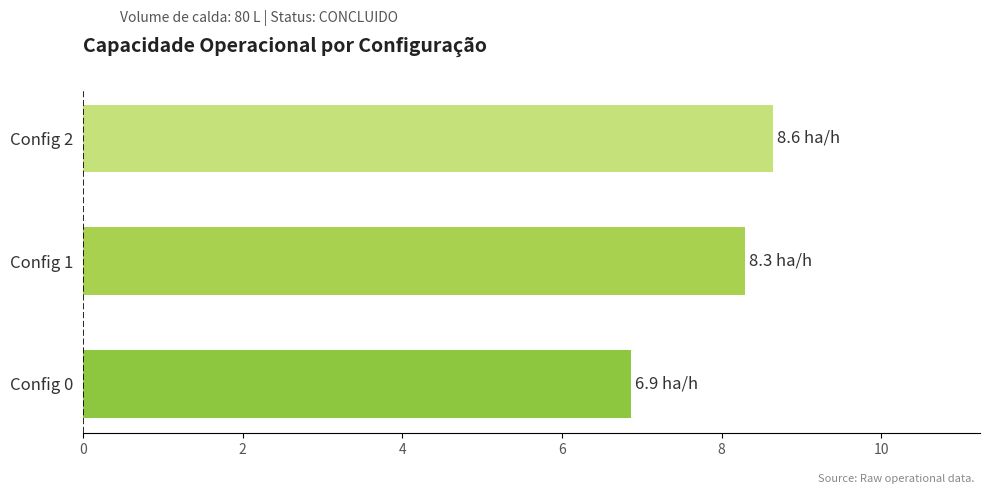

Approximately how many times larger is the value at Config 2 compared to Config 0?

1.3